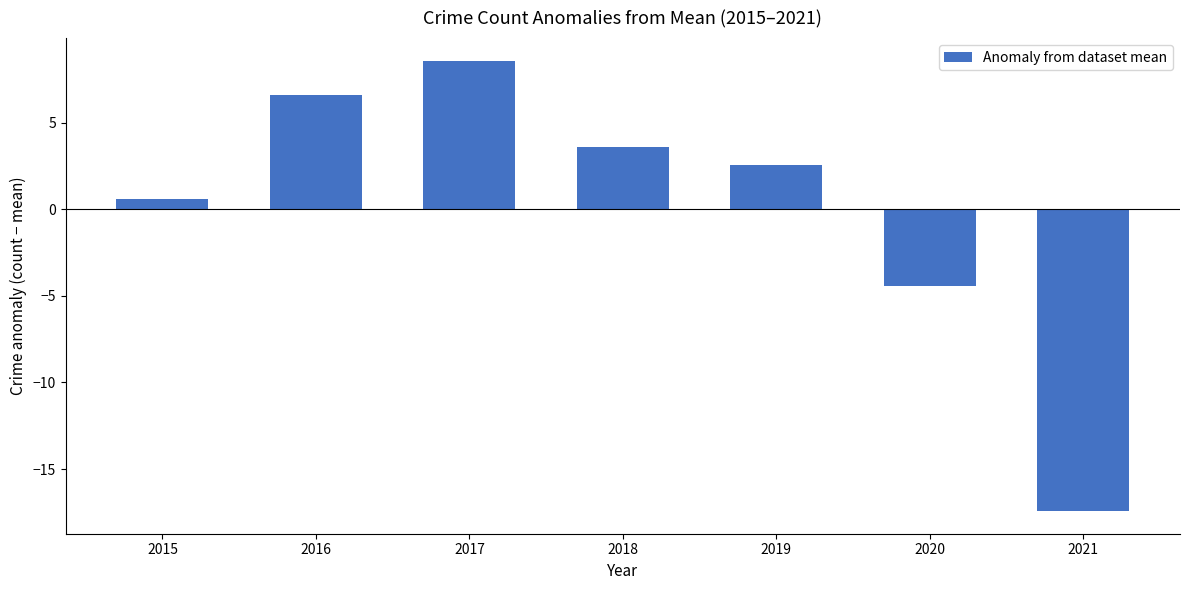

What value does the data have at 2017?

8.6